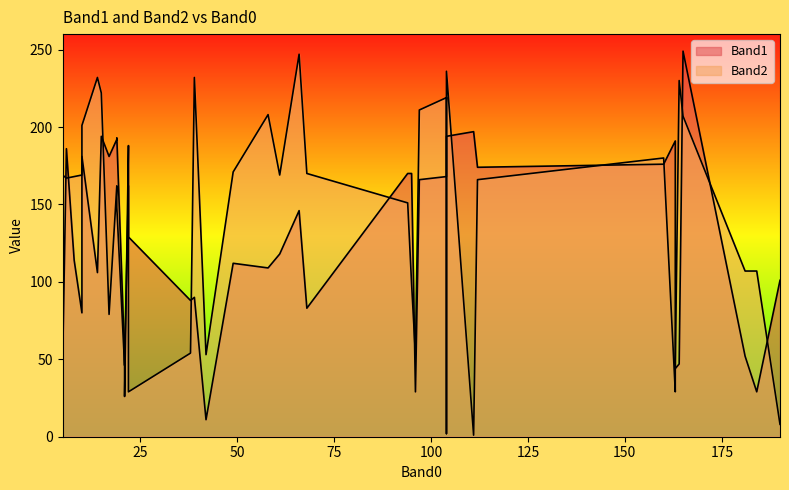

What are all the series names shown in the legend?

Band1, Band2